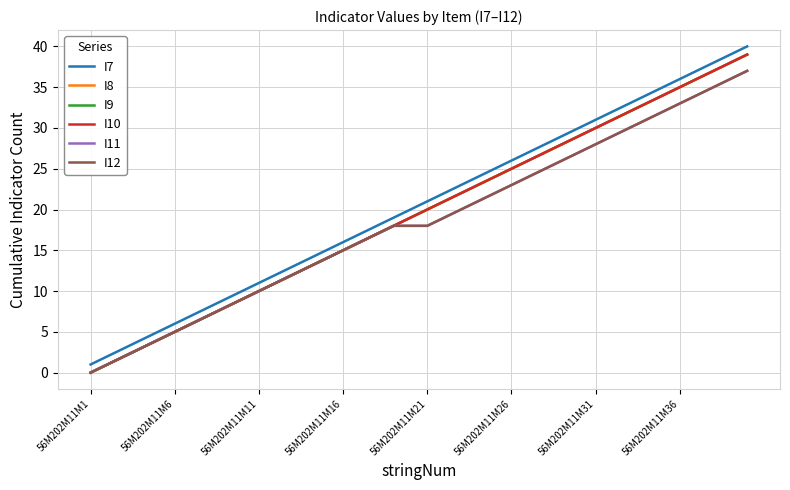

Is this an area chart (filled region under the line)?

No